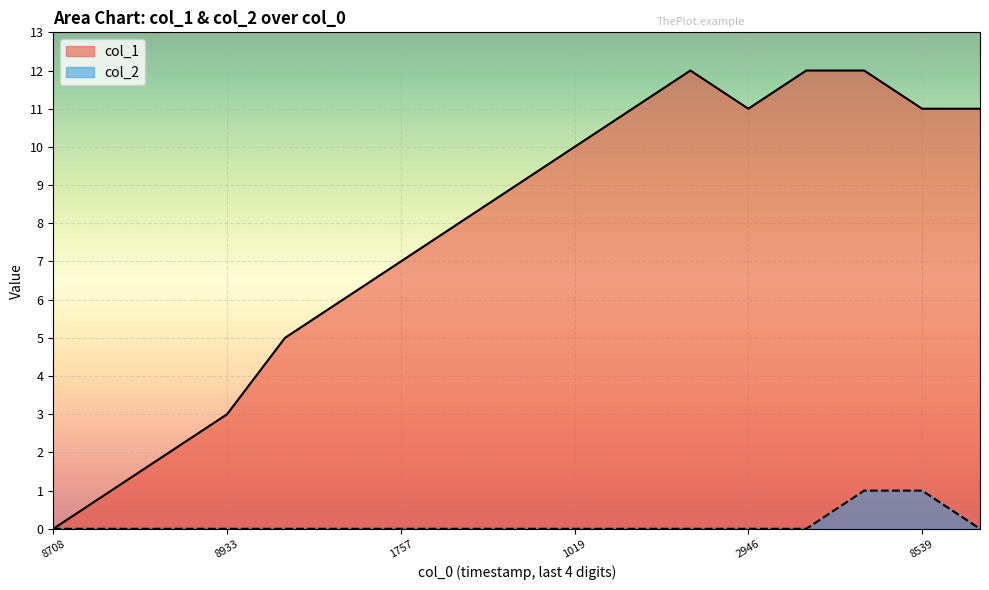

True or false: col_1 and col_2 cross at least once.

False